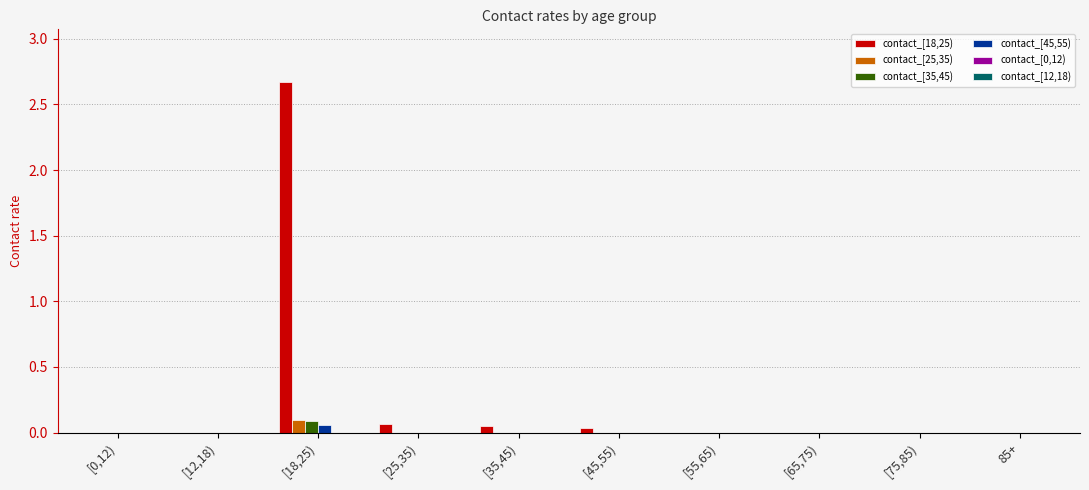

What is the greatest value displayed?

2.7